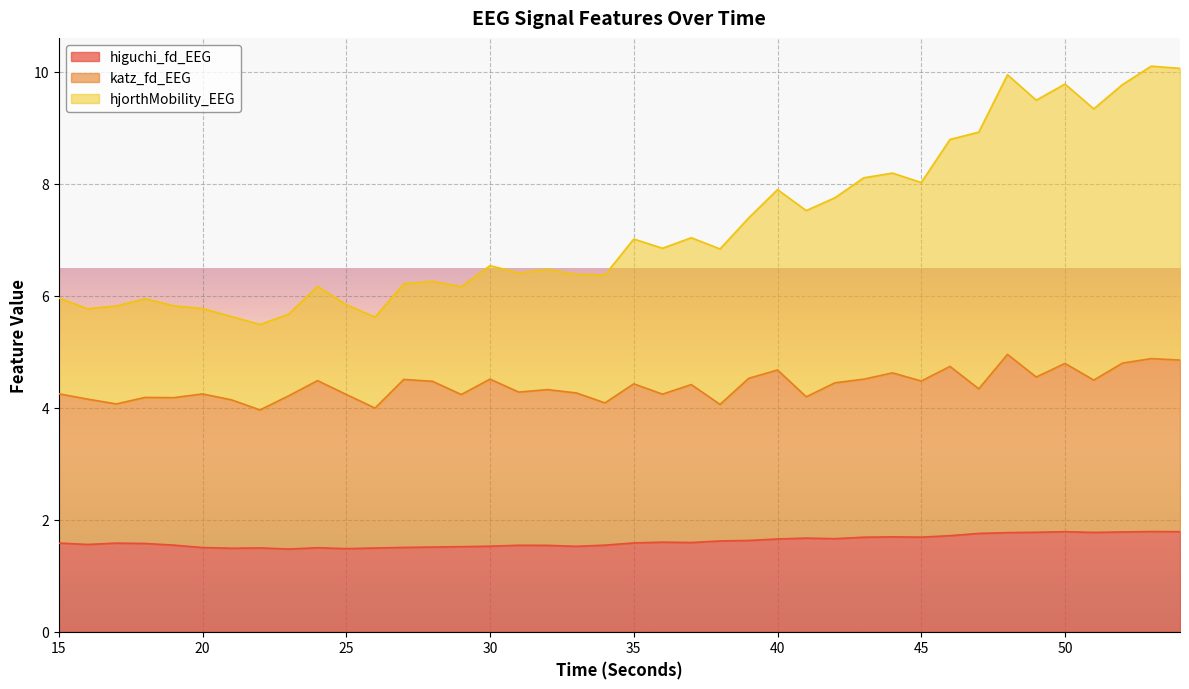

In higuchi_fd_EEG, how many points are higher than both neighbors (excluding endpoints)?

9